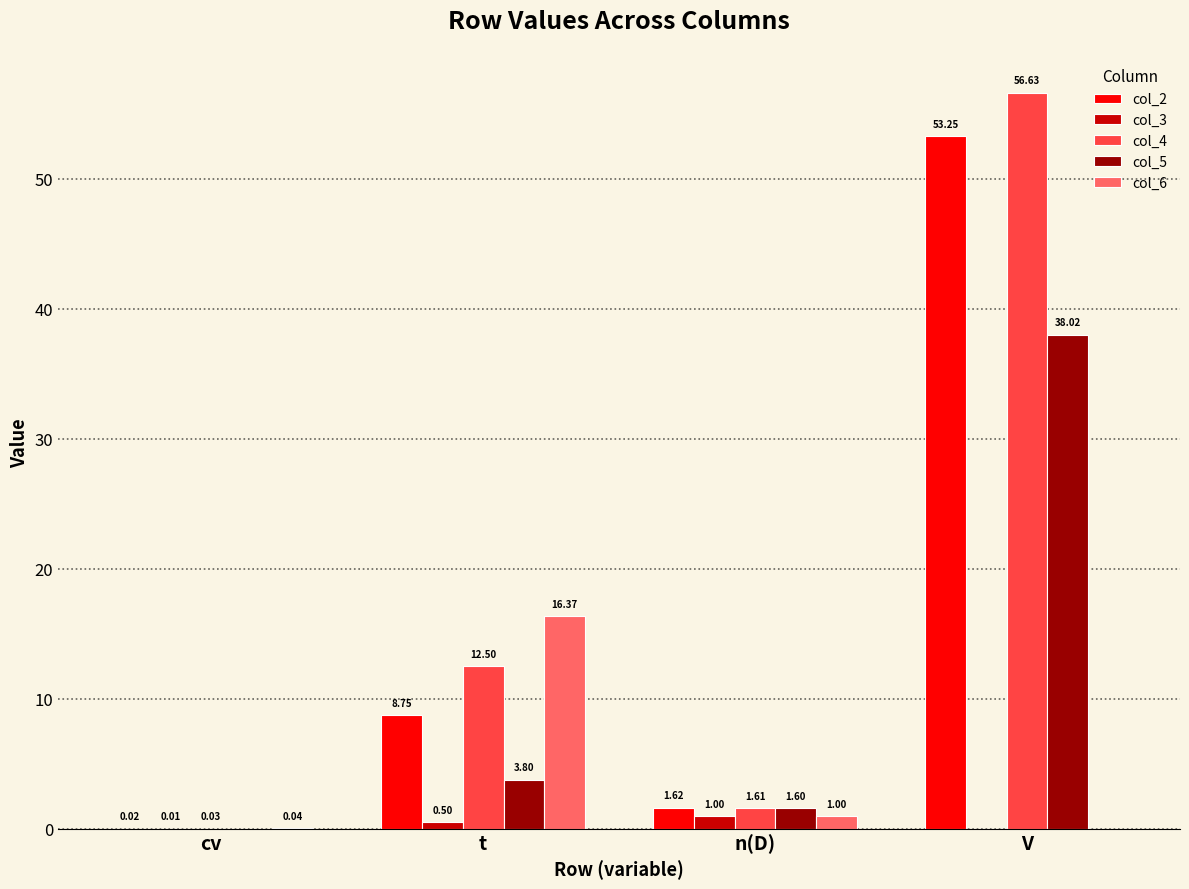

What is the sum of all col_4 values?

70.8